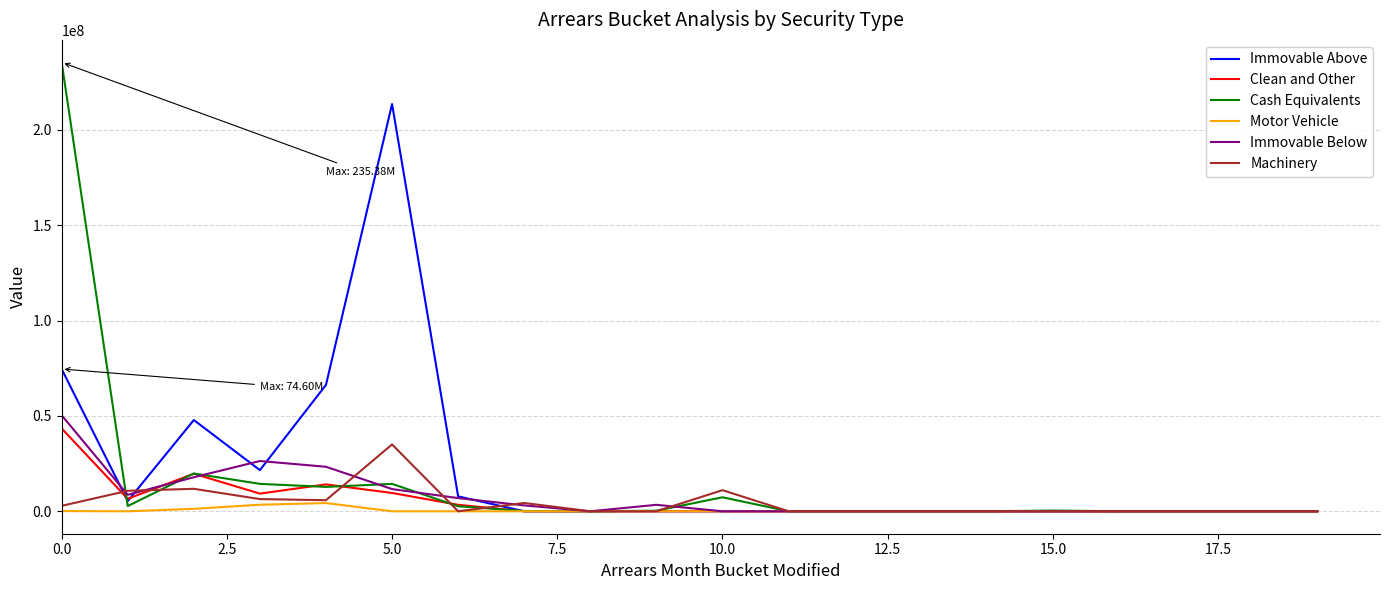

List the series in order of their peak value, highest first.

Cash Equivalents, Immovable Above, Immovable Below, Clean and Other, Machinery, Motor Vehicle